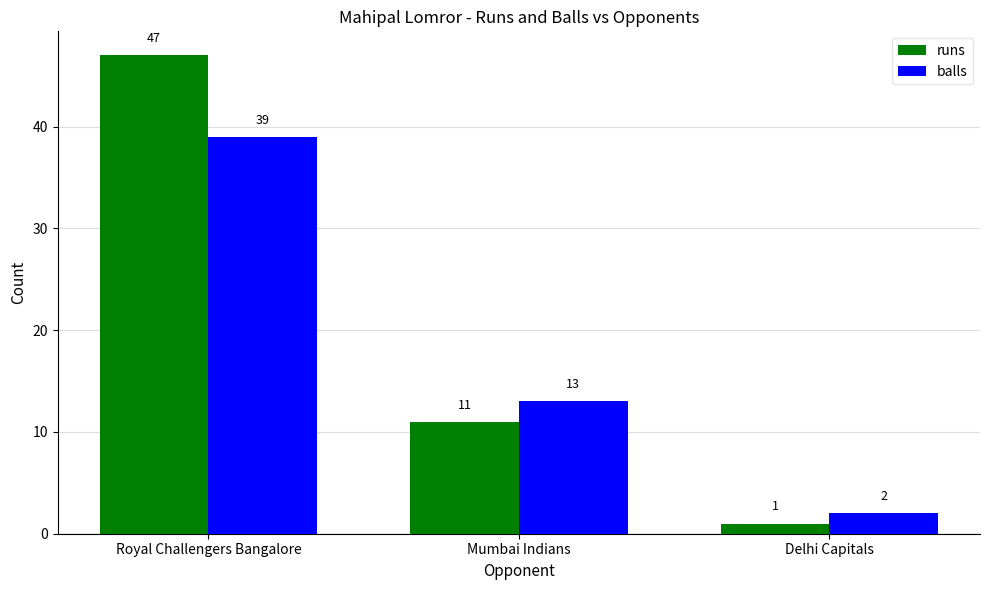

The runs series shows 68 at Royal Challengers Bangalore. True or false?

False